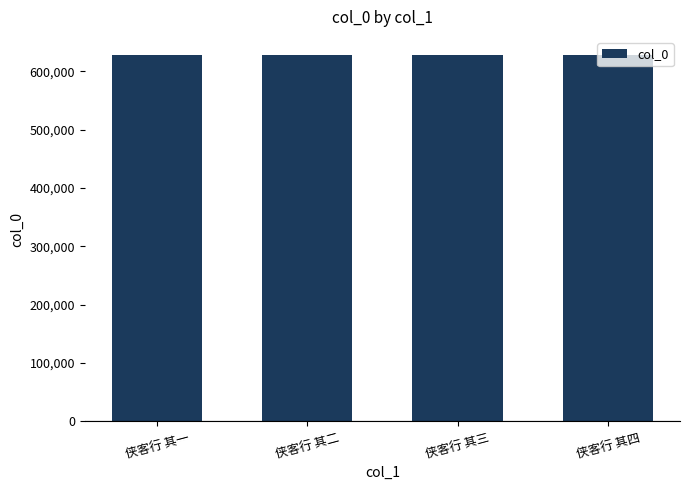

True or false: the data shows 825645 at 侠客行 其一.

False